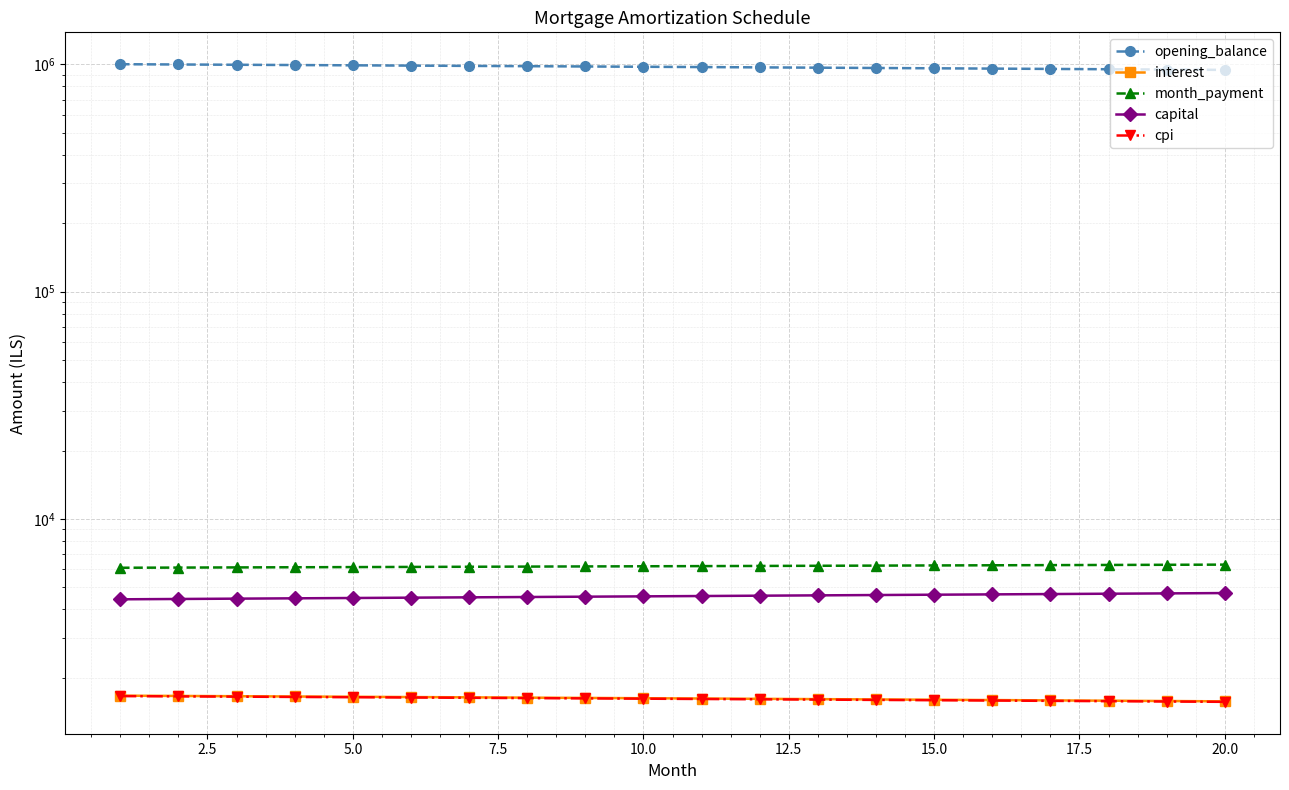

The cpi series shows 1633.7 at 15.0. True or false?

True